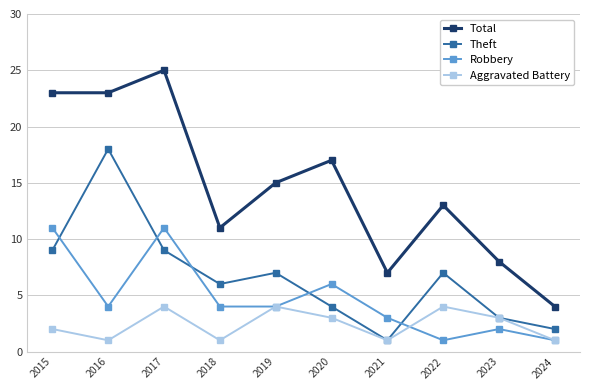

True or false: Aggravated Battery and Total intersect in this chart.

False